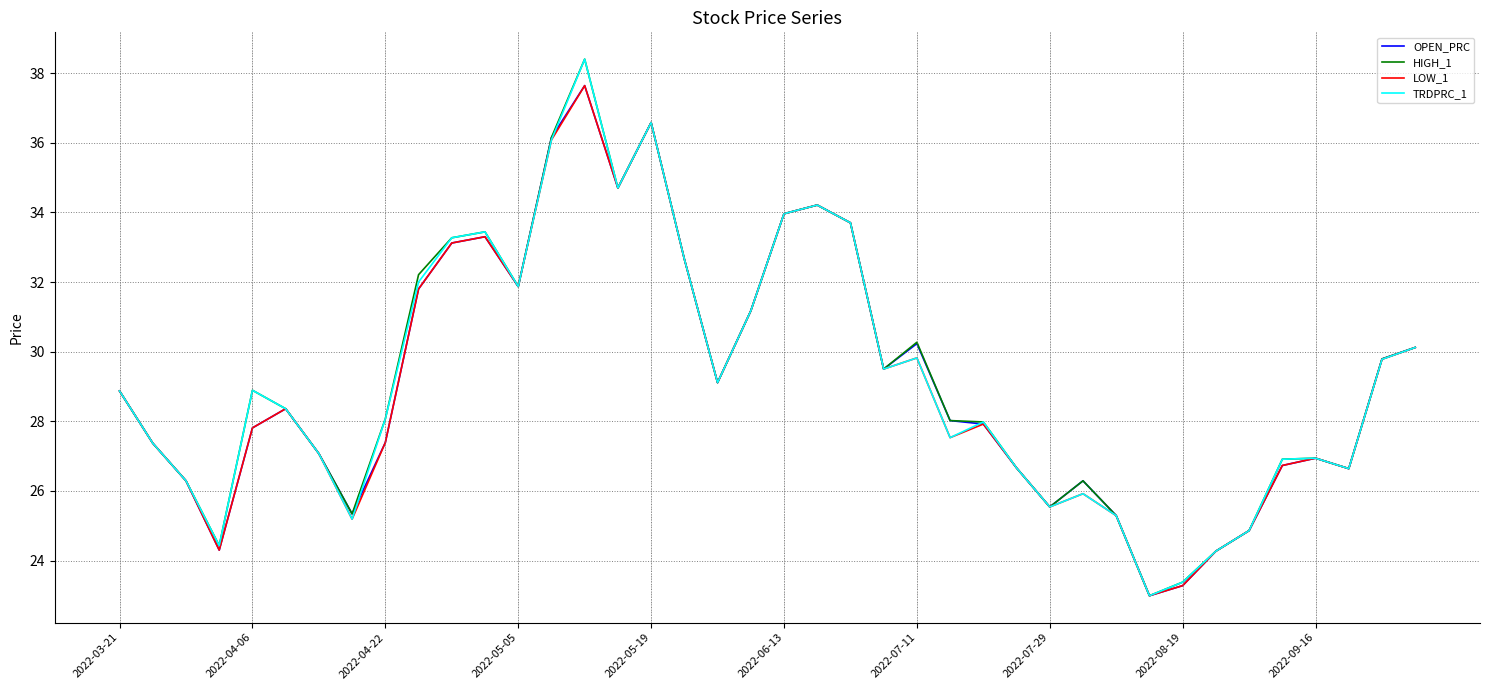

What is the maximum value for HIGH_1?

38.4